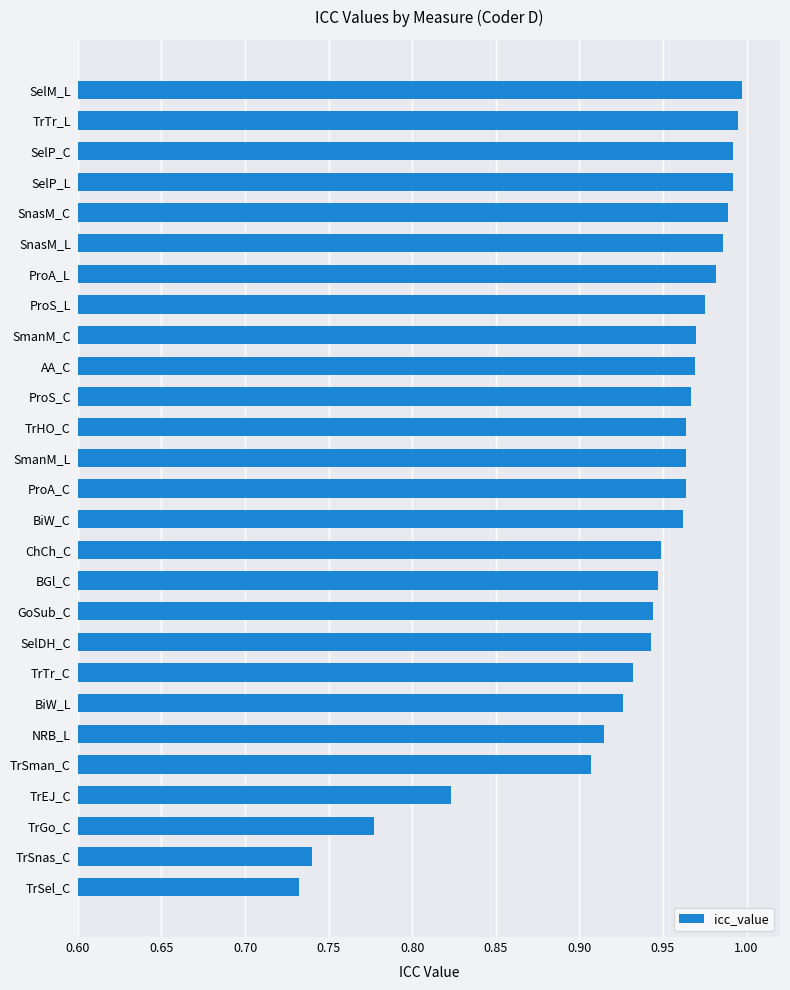

Which has a higher value, SmanM_L or ProA_L?

ProA_L